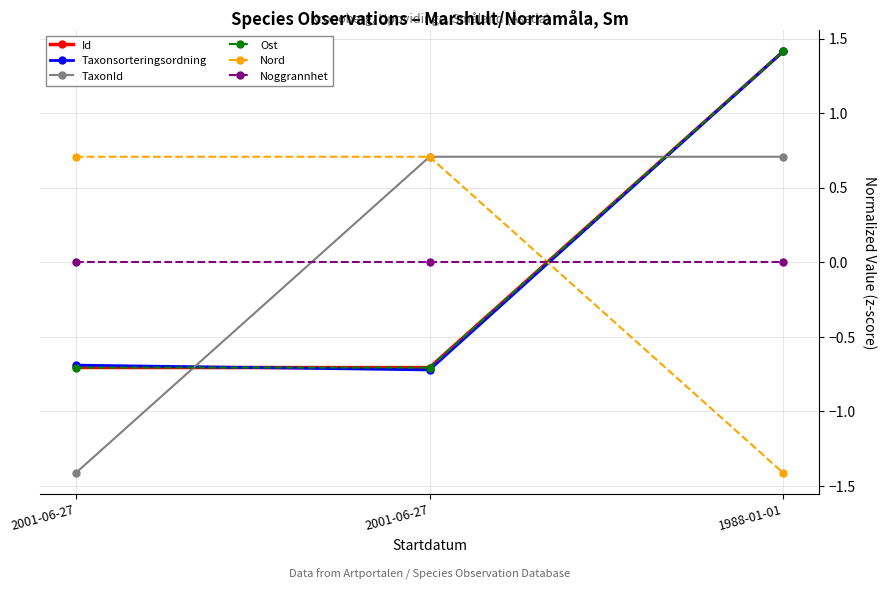

Reading right to left, what are all the values shown in this chart?

Id: 1.4	-0.7	-0.7
Taxonsorteringsordning: 1.4	-0.7	-0.7
TaxonId: 0.7	0.7	-1.4
Ost: 1.4	-0.7	-0.7
Nord: -1.4	0.7	0.7
Noggrannhet: 0.0	0.0	0.0